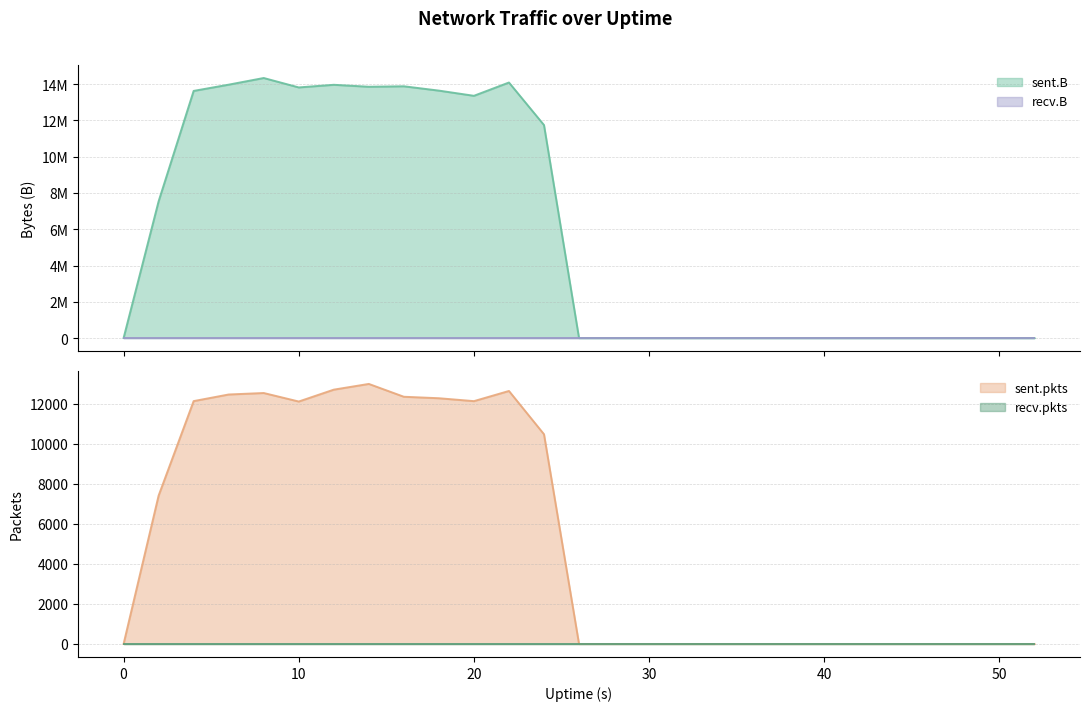

Is the value of sent.B at 32 greater than the value of sent.pkts at 28?

No